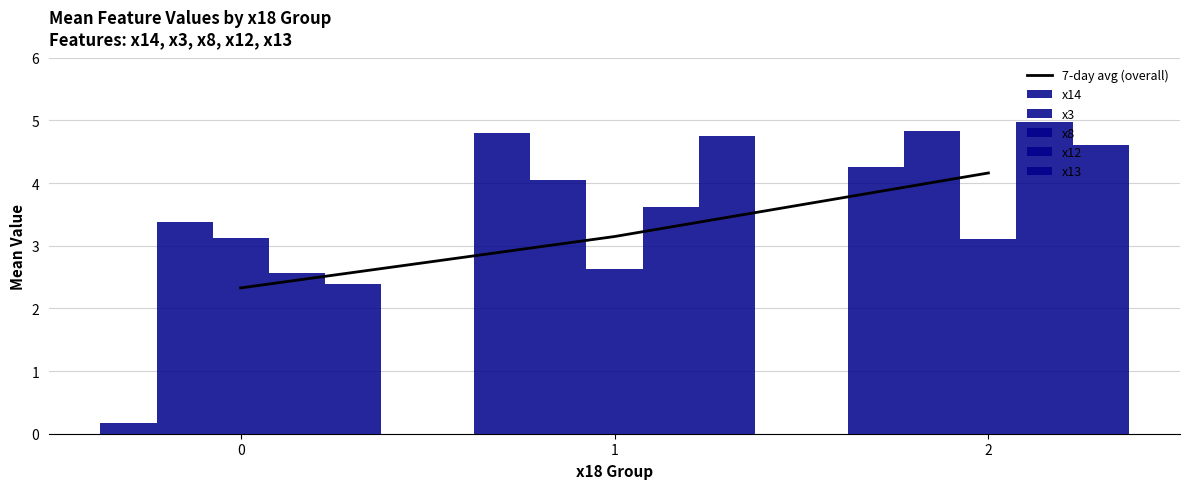

At which label is x3 closest to 4?

1